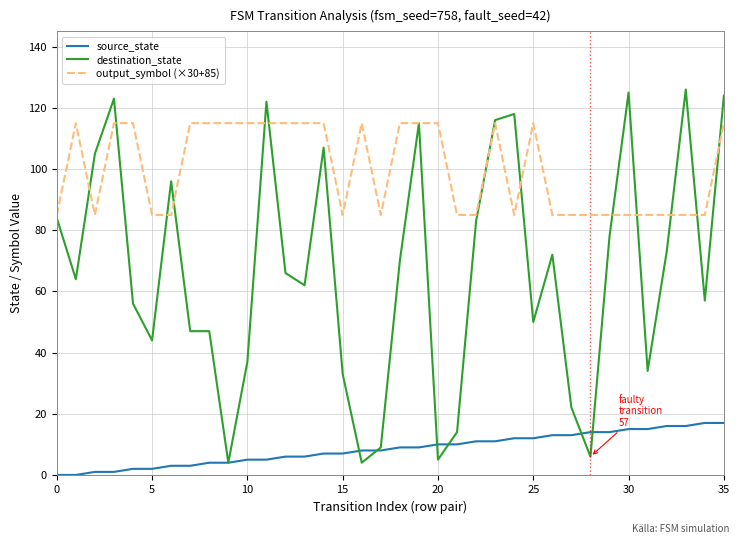

Rank the series by their average value, from lowest to highest.

source_state, destination_state, output_symbol (×30+85)